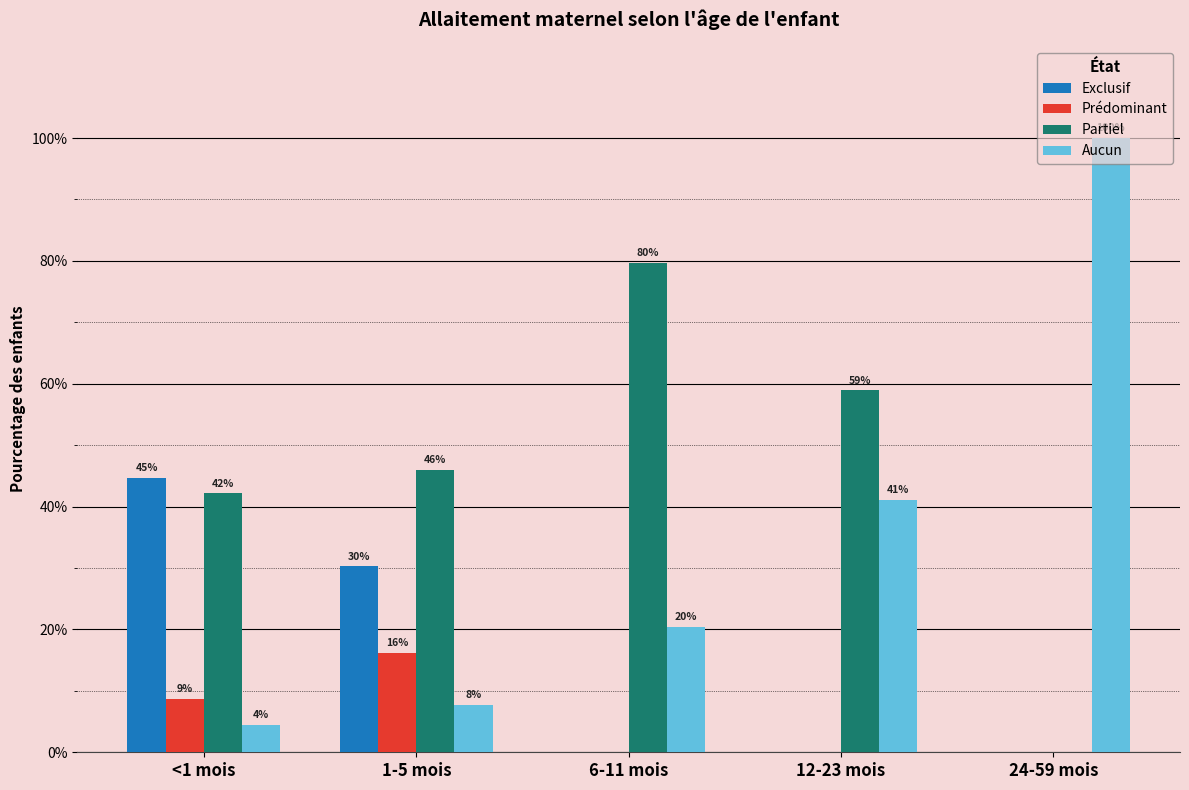

Which series has the largest range (max minus min)?

Aucun